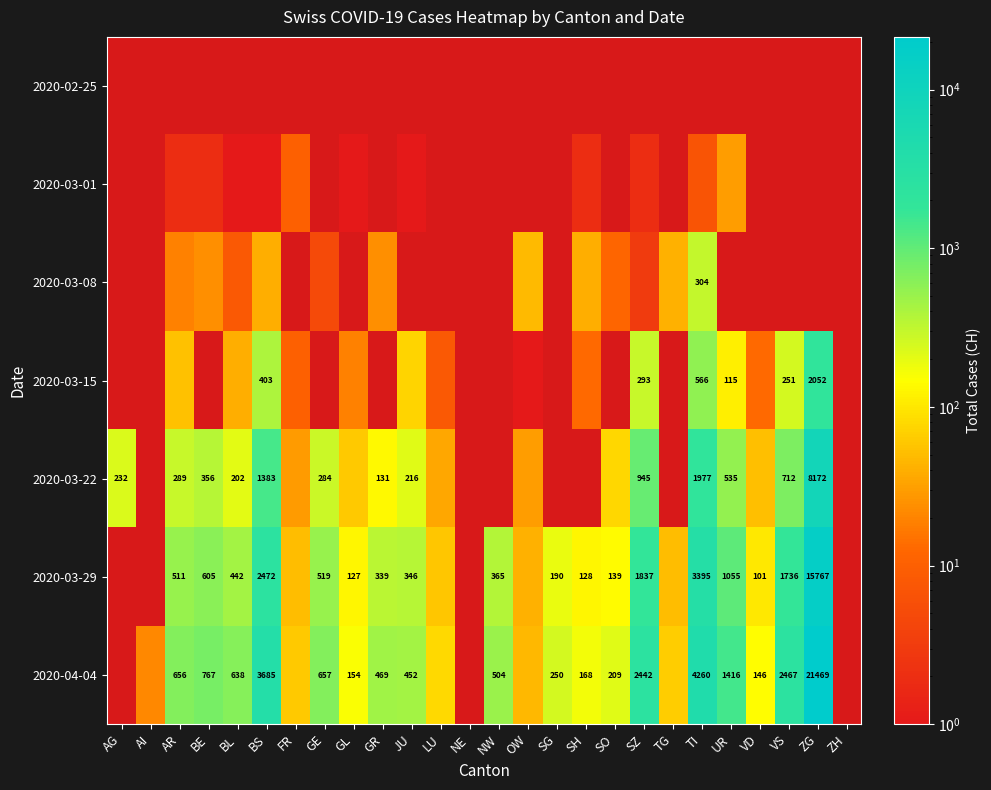

Is it true that 2020-04-04 equals 6214 at BS?

False